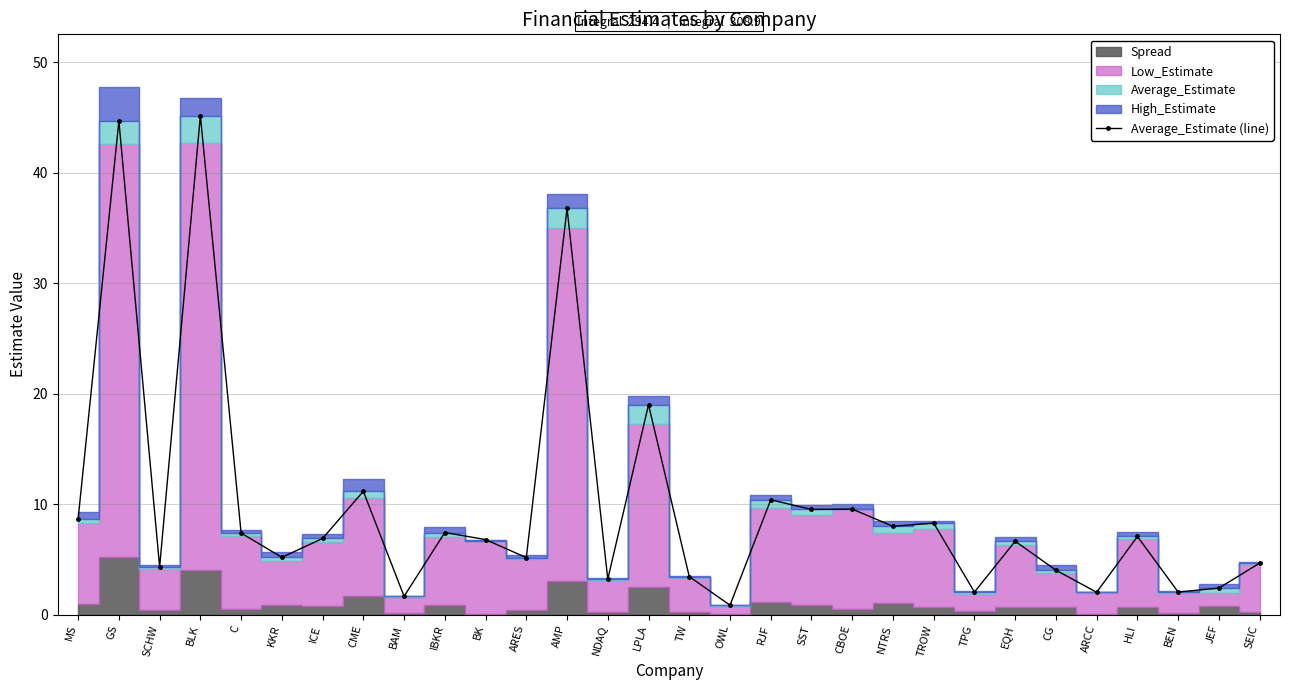

How many points are lower than both their immediate neighbors (excluding endpoints)?

11